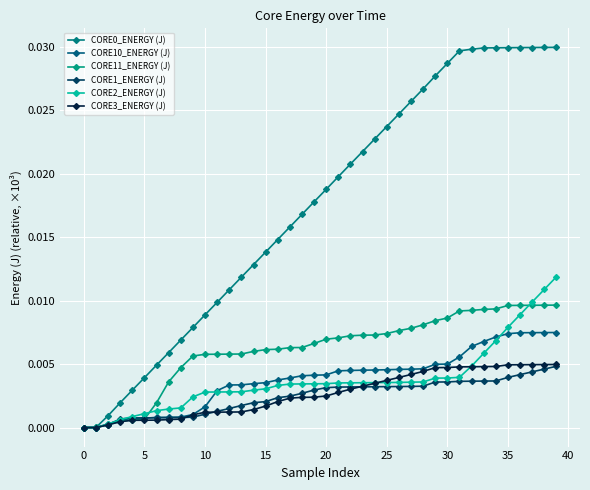

True or false: CORE3_ENERGY (J) and CORE0_ENERGY (J) cross at least once.

False